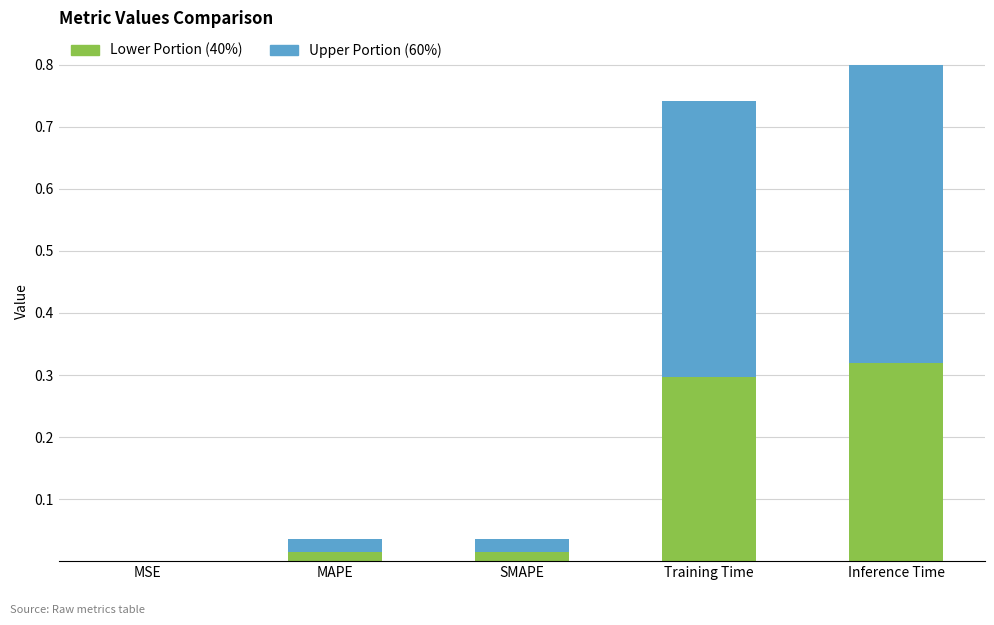

At which category is the sum across all series the highest?

Inference Time